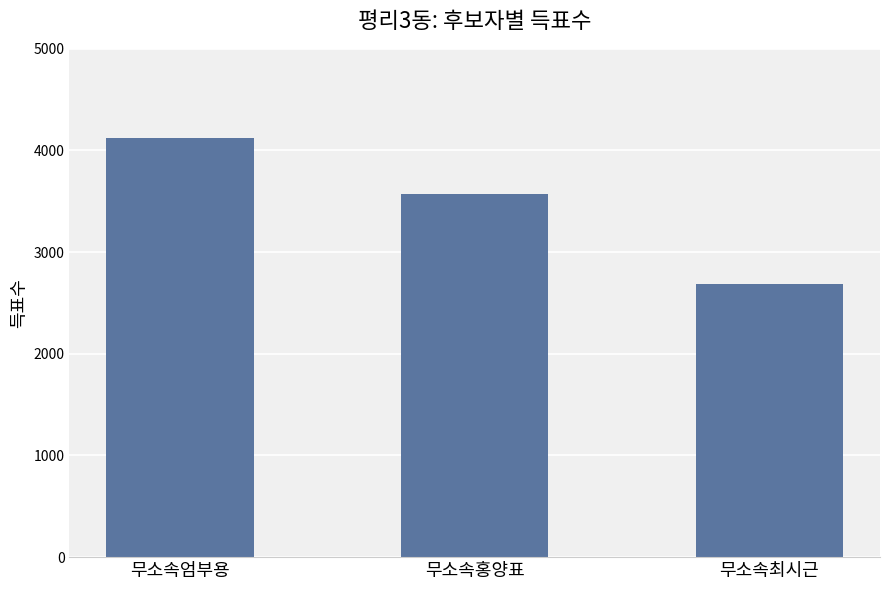

What is the value of the 2nd bar from the left?

3573